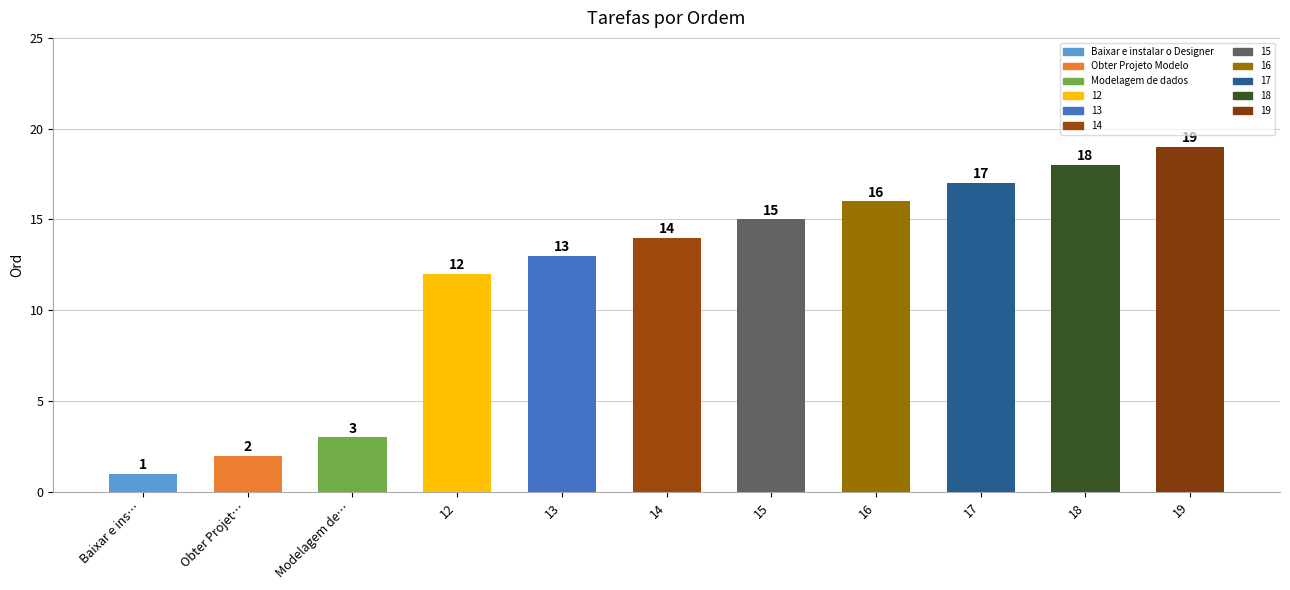

What is the greatest value displayed?

19